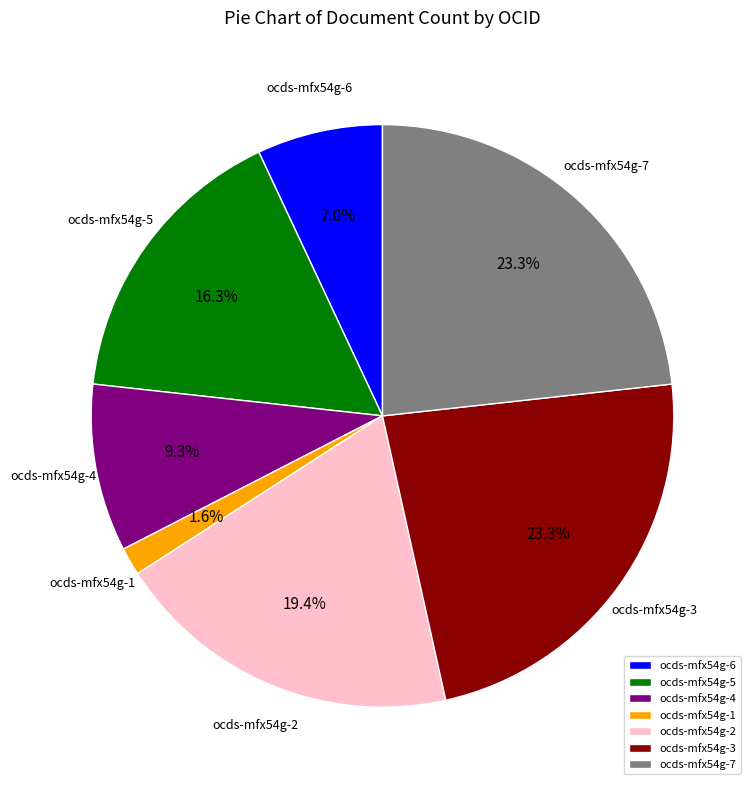

To the nearest percent, what is the average slice percentage?

14%